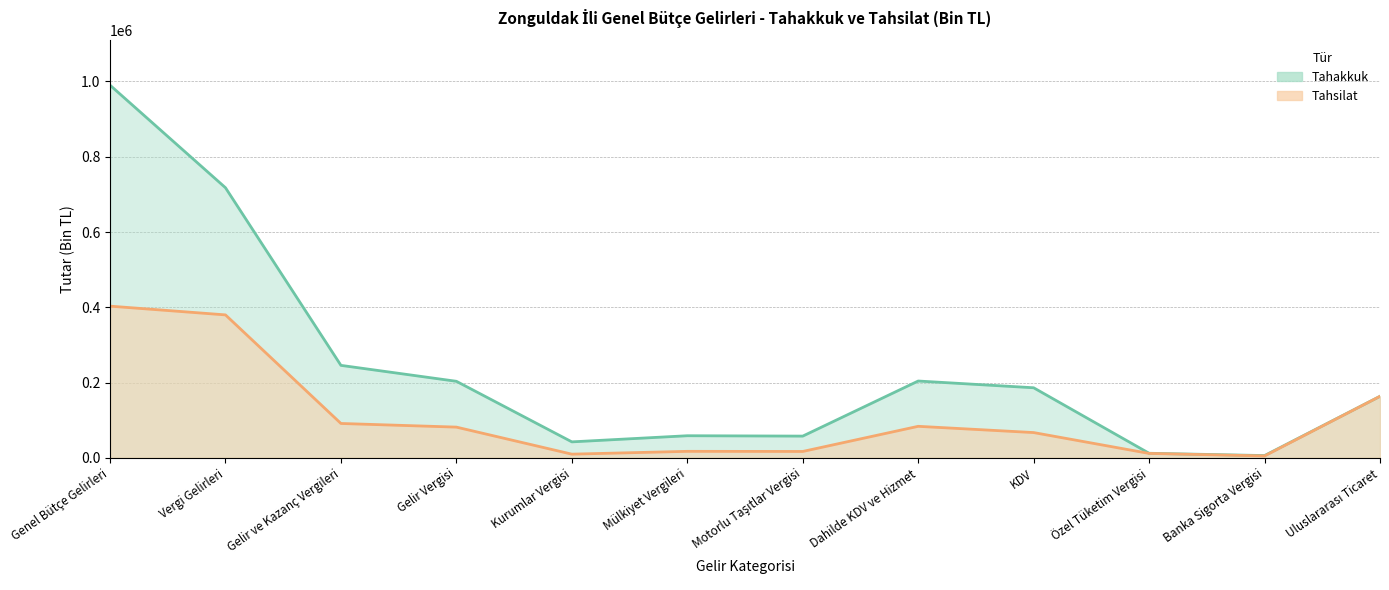

True or false: Tahakkuk has more than 0 interior local peaks.

True